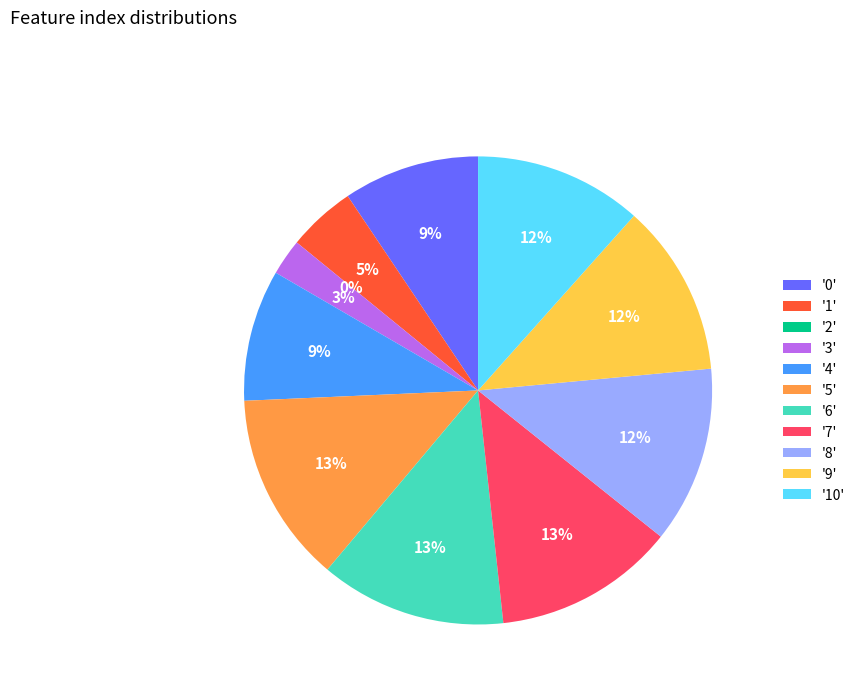

What is the largest slice in the pie chart?

5